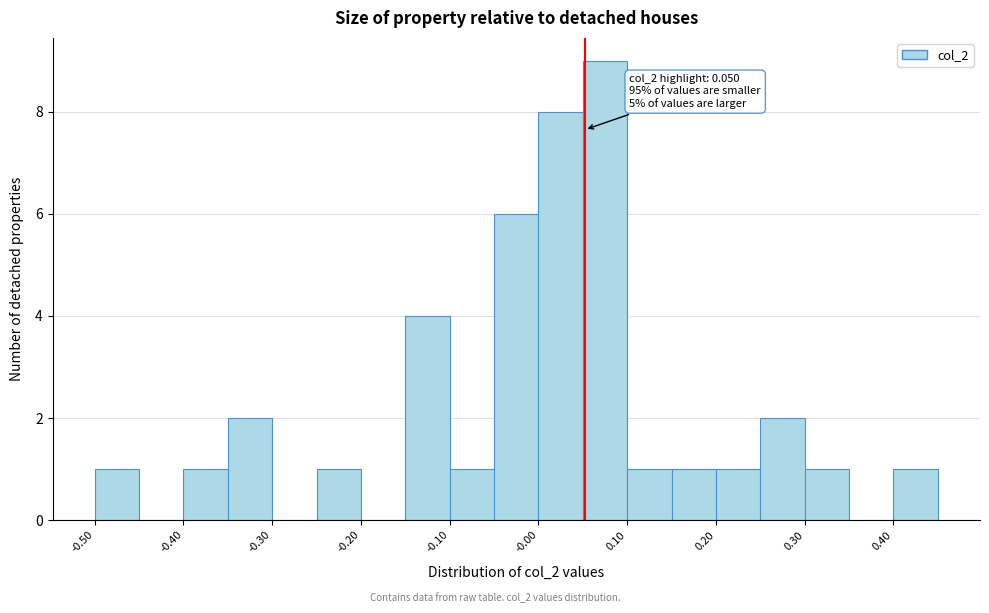

Which range on the x-axis has the tallest bar?

0.05 to 0.10